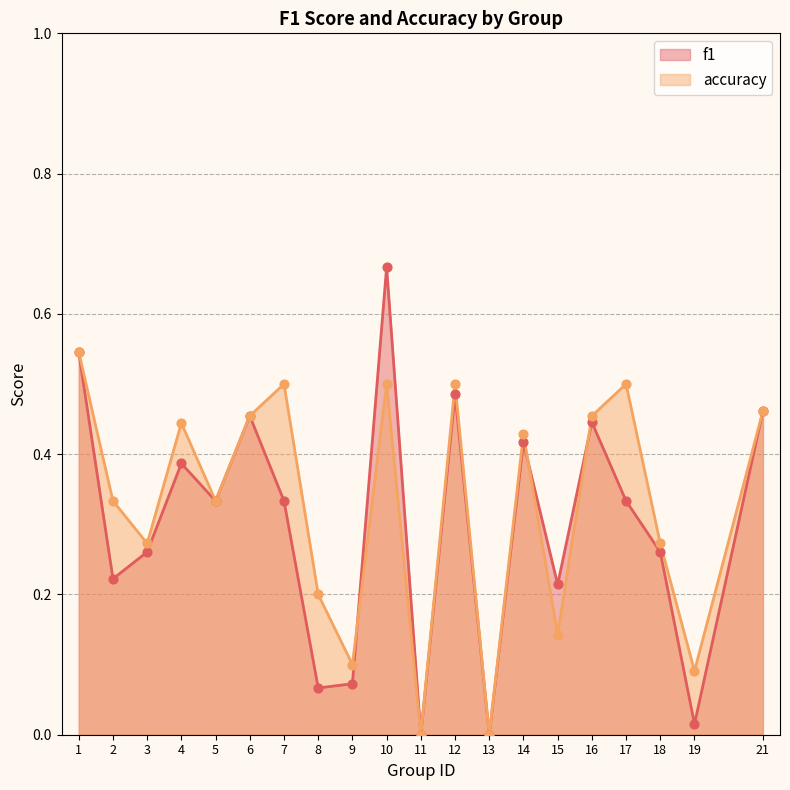

Which series reaches the minimum Y coordinate?

f1